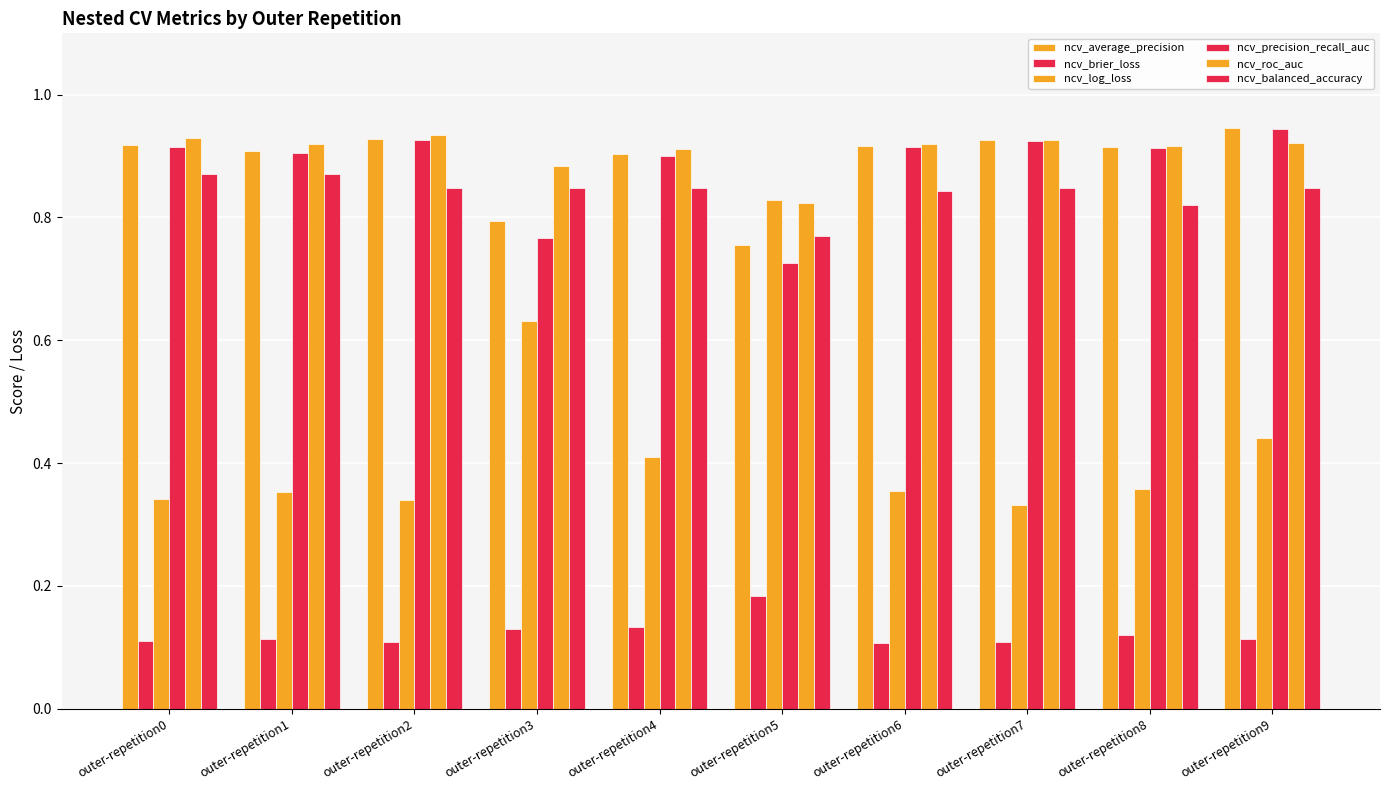

The value of ncv_roc_auc at outer-repetition1 is 1.2. True or false?

False